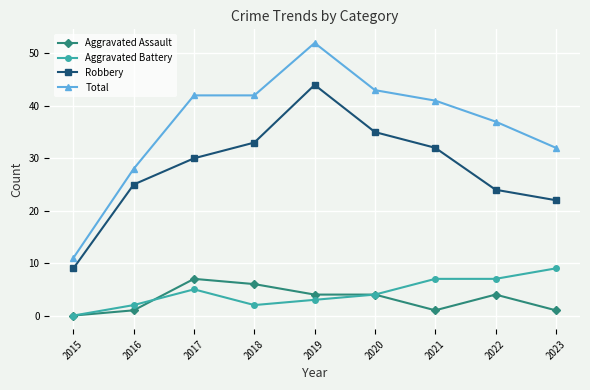

True or false: Robbery and Aggravated Battery cross at least once.

False